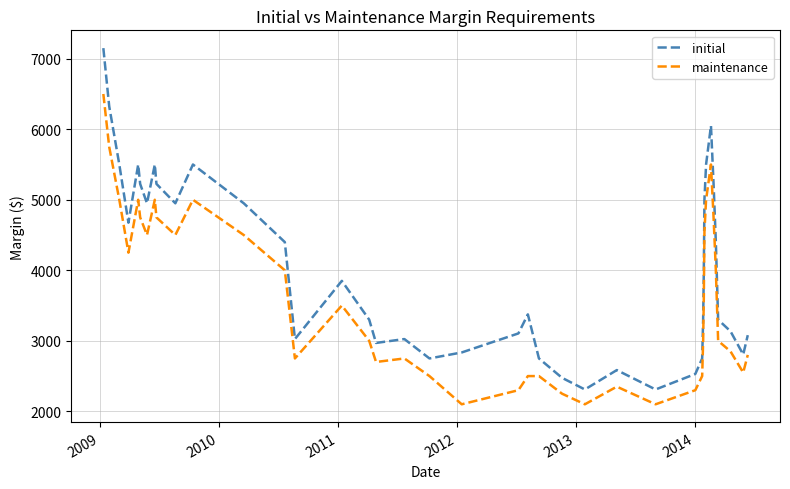

What is the minimum value shown in the chart?

2100